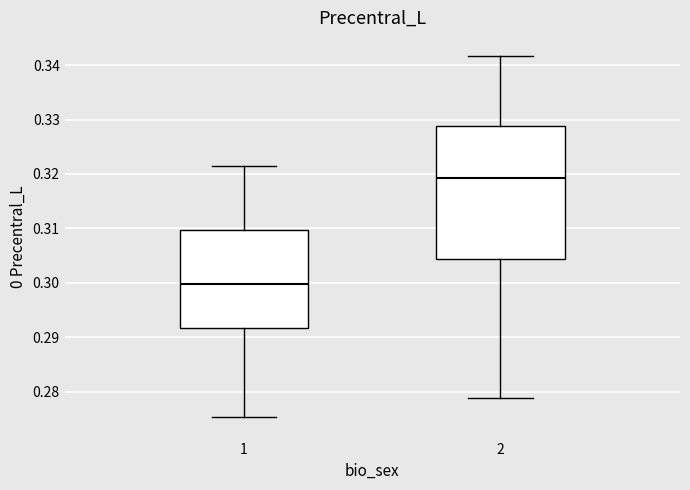

Reading left to right, read every box against the y-axis: the position of its median line, the range the box covers, and the ends of its whiskers. The values are not printed on the chart, so give them approximately, as read against the axis.

1: median 0.300, box 0.292 to 0.310, whiskers 0.275 to 0.321
2: median 0.319, box 0.304 to 0.329, whiskers 0.279 to 0.342